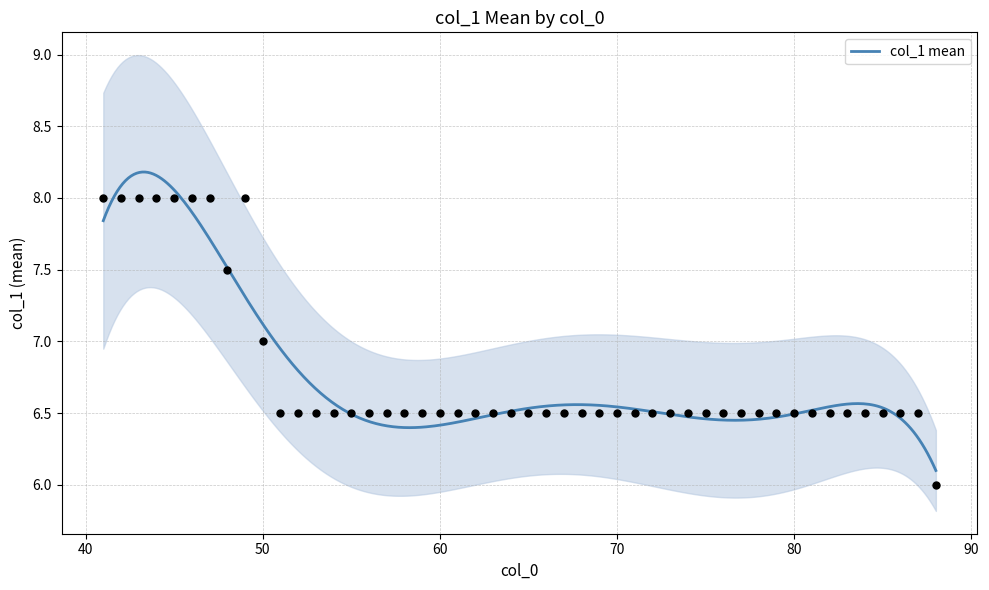

What is the ratio of the value at 54 to the value at 42?

0.8